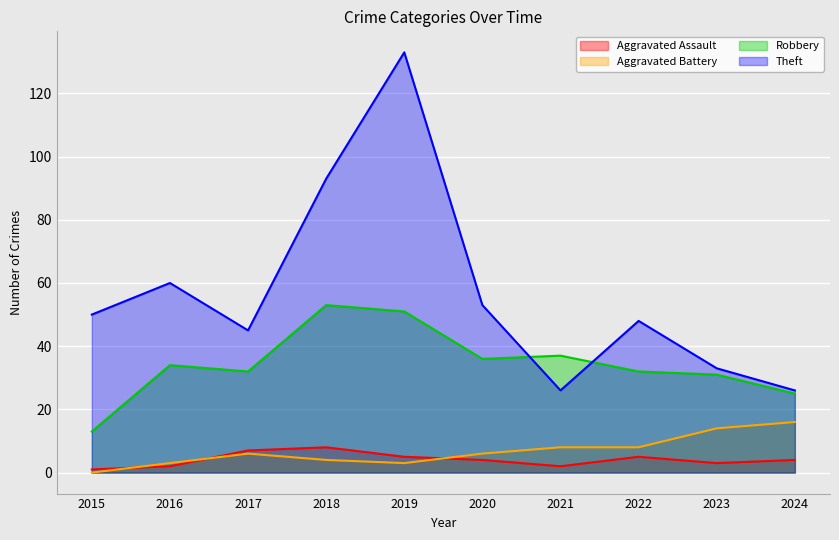

Where is Aggravated Battery nearest to the value 8?

2021